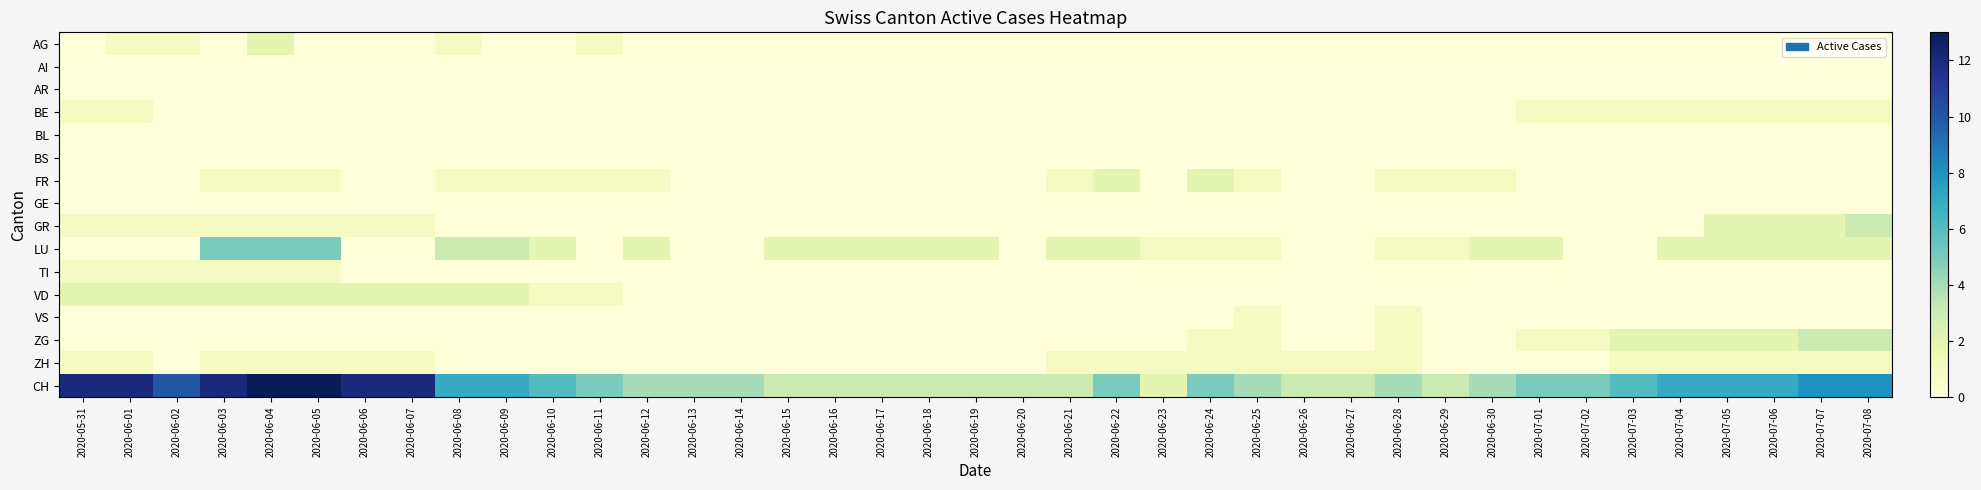

What is the maximum value shown in the chart?

13